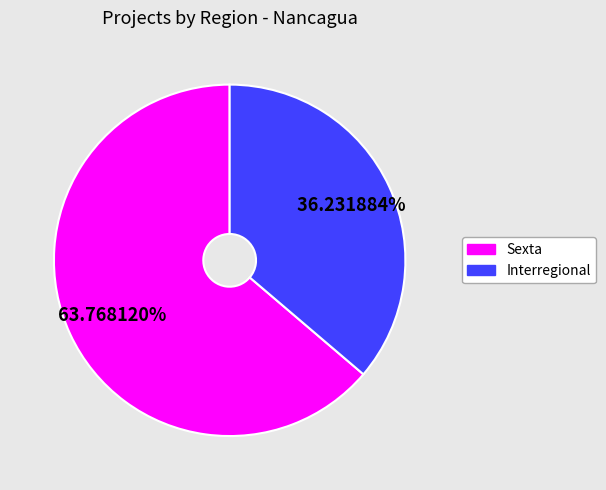

Rank the categories by value from lowest to highest.

Interregional, Sexta